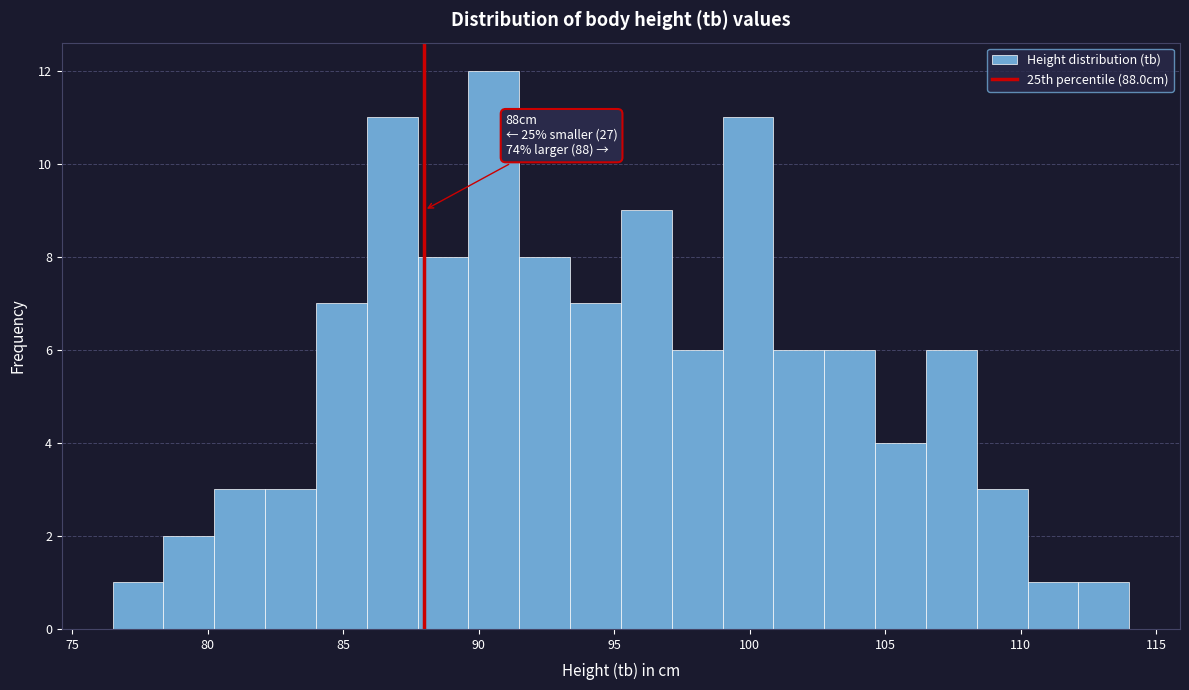

Around what value on the x-axis is the tallest bar? Give the approximate position of its centre, as read against the axis.

90.5